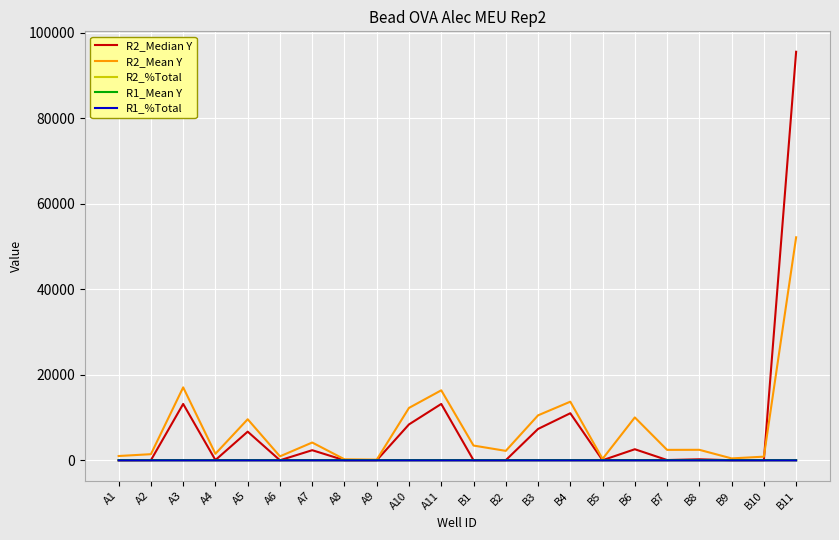

Where is R2_%Total nearest to the value 0?

B11